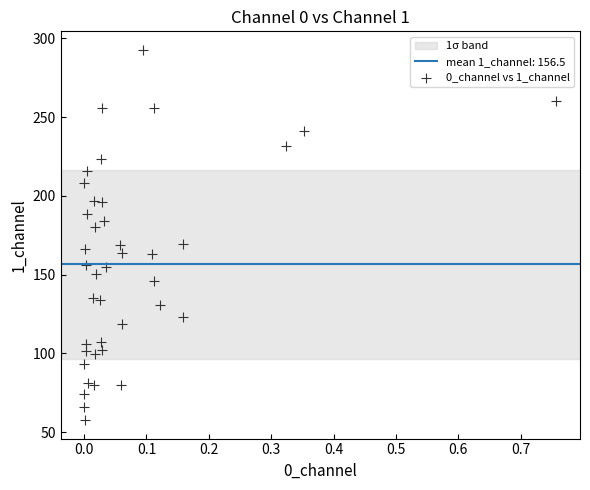

What is the range of Y values (max minus min)?

235.1